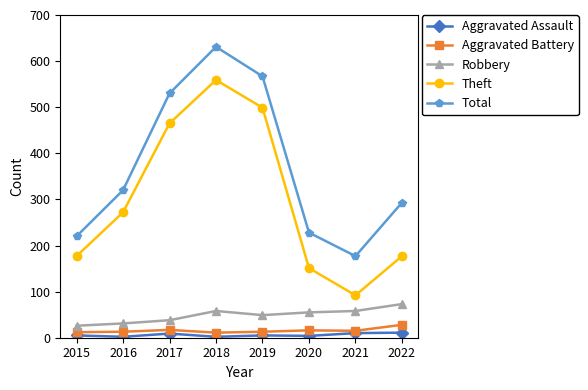

What is the smallest value displayed?

2